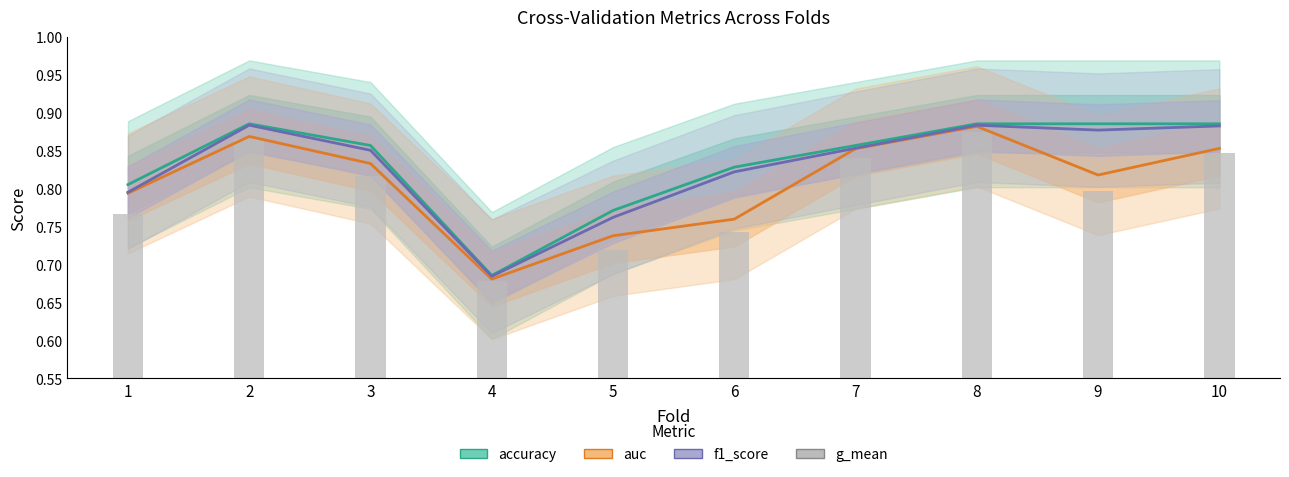

What is the sum of the g_mean values at 5 and 7?

1.6